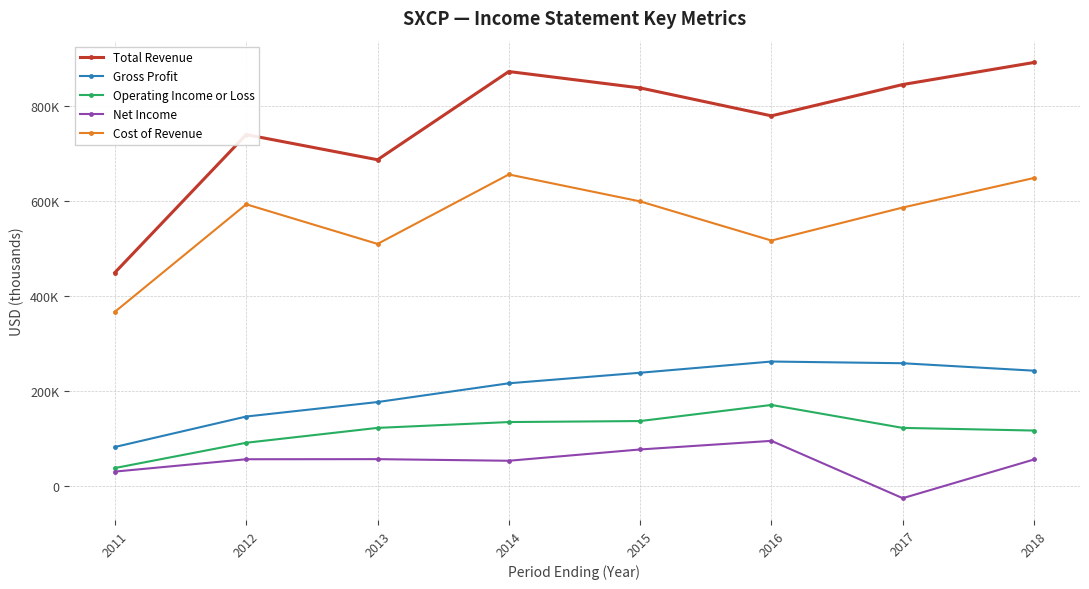

What is the value of the Net Income point at the 2nd from the left?

56800